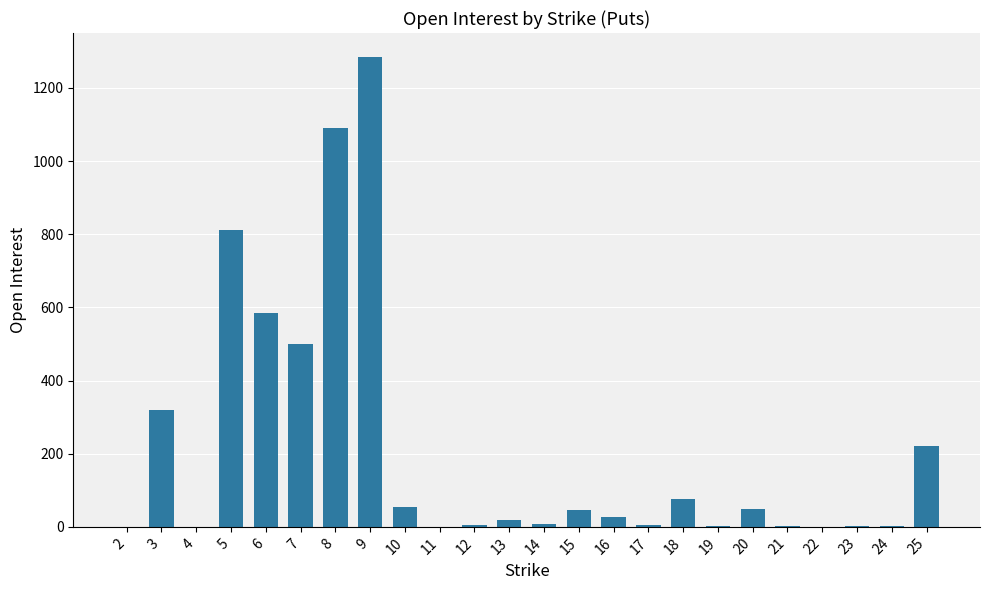

What value does the data have at 10, to the nearest 50?

50